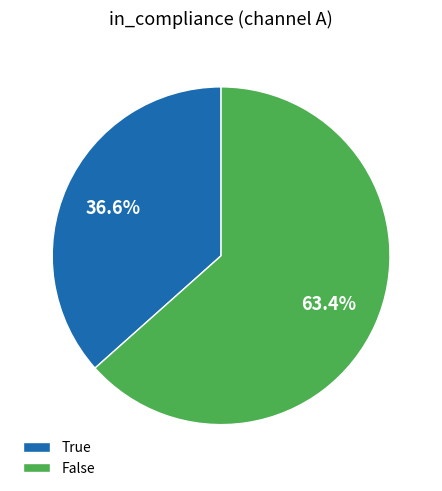

Rank the categories by value from lowest to highest.

True, False